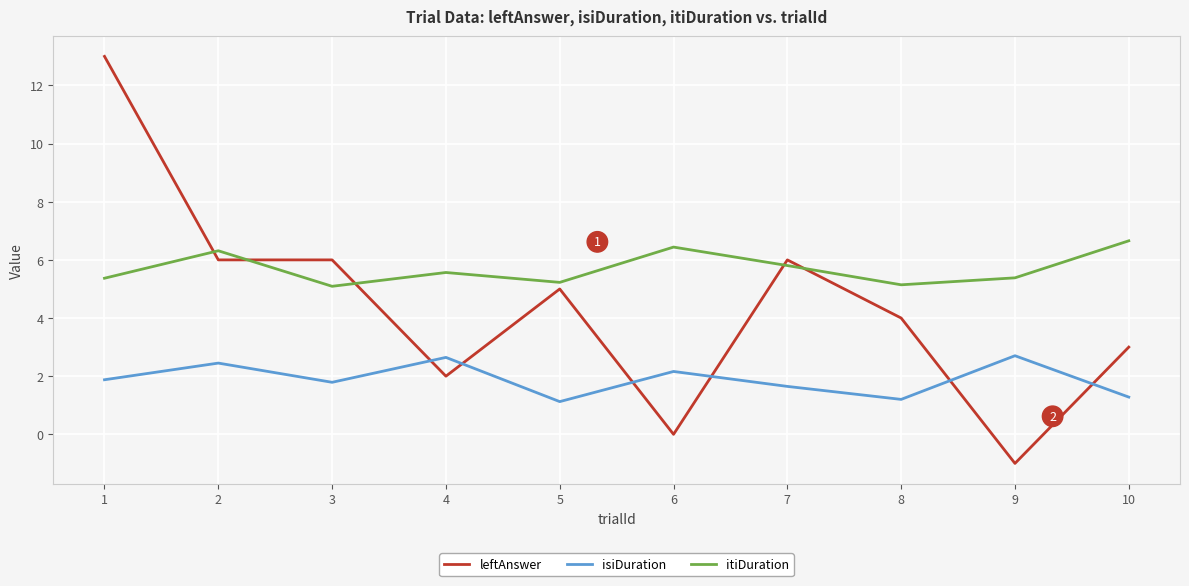

What is the smallest value displayed?

-1.0